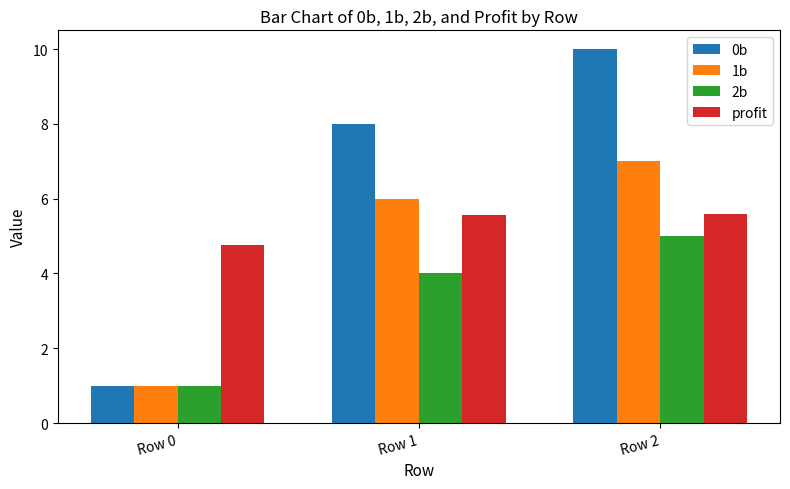

Which series has the largest total across all categories?

0b